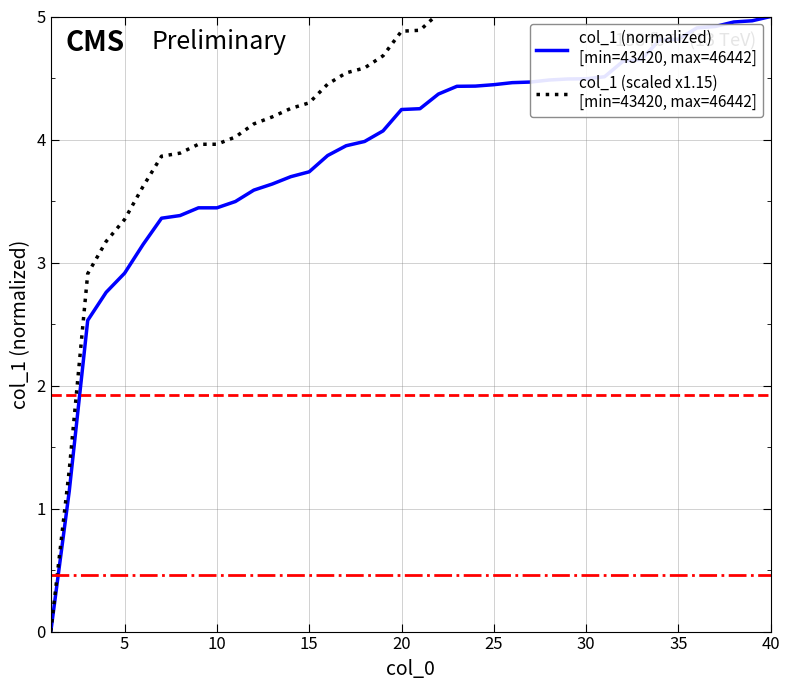

What is the average value of the col_1 (scaled x1.15)
[min=43420, max=46442] series?

4.5